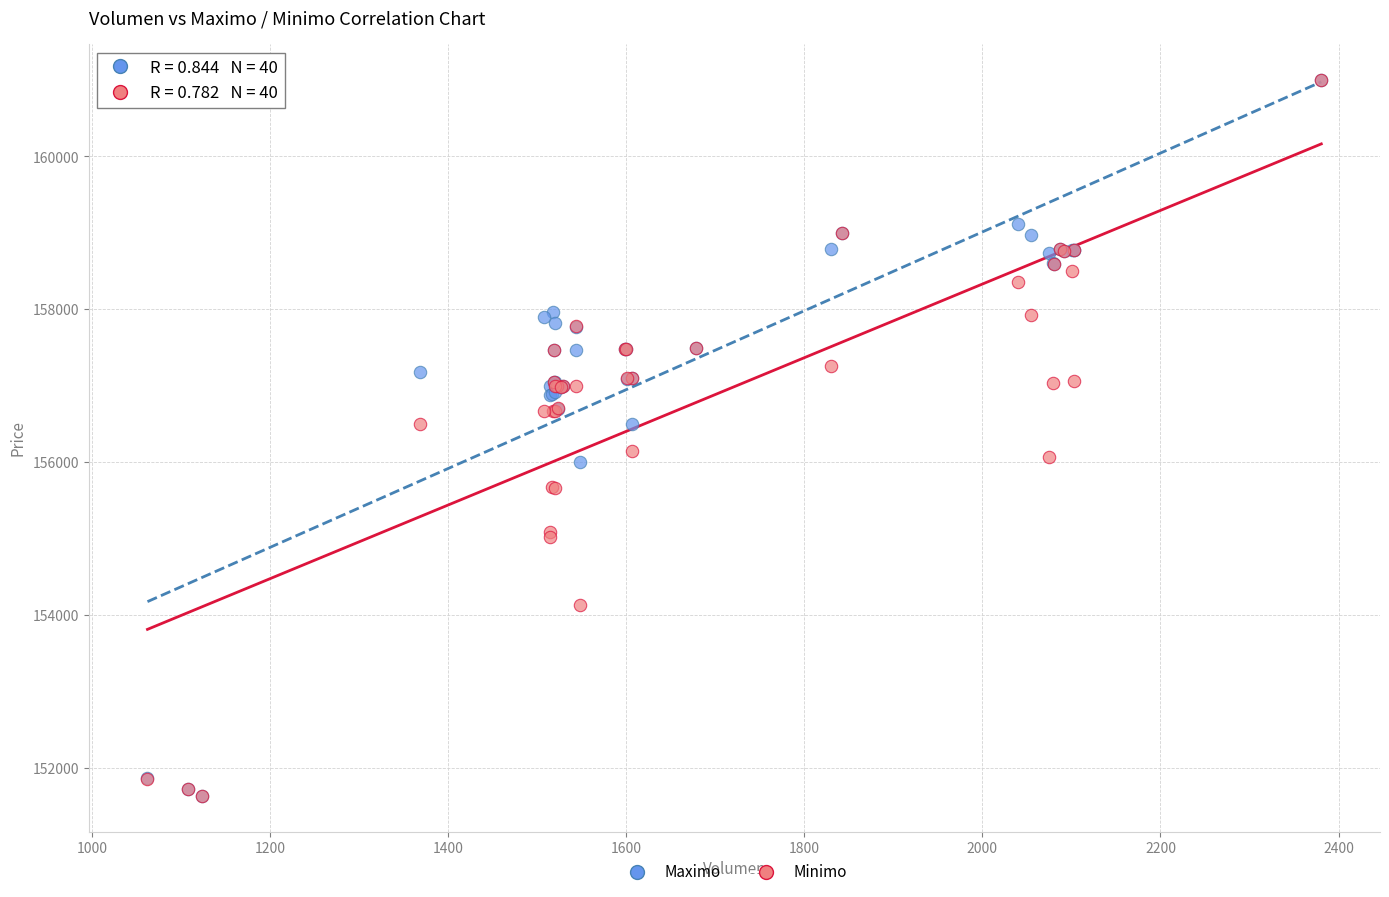

What are all the series names shown in the legend?

Maximo, Minimo